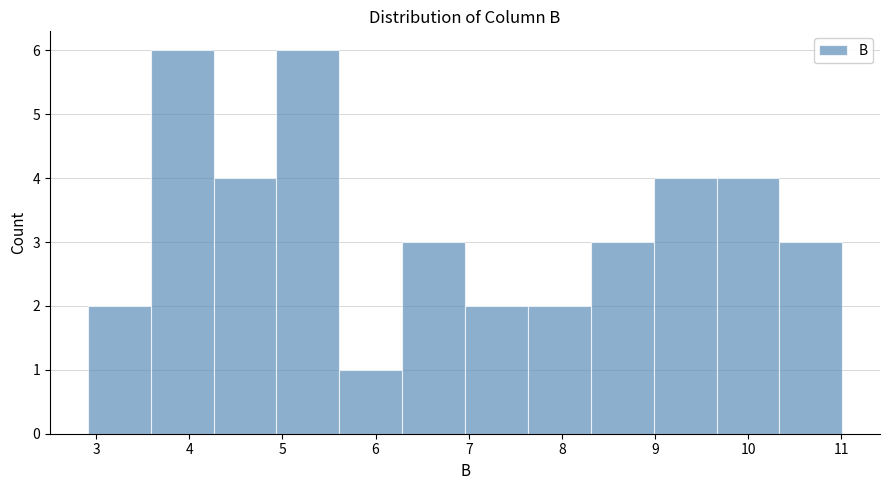

What is the height of the bar covering 10.3 to 11.0 on the x-axis? Neither the bar edges nor the heights are printed on the chart, so give them approximately, as read against the axes.

3